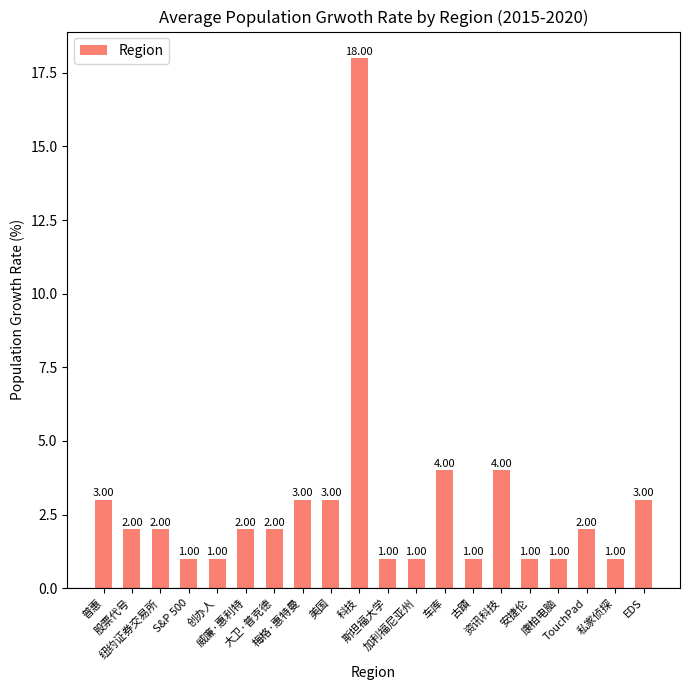

Reading left to right, transcribe all the data shown in this chart.

普惠=3	股票代号=2	纽约证券交易所=2	S&P 500=1	创办人=1	威廉·惠利特=2	大卫·普克德=2	梅格·惠特曼=3	美国=3	科技=18	斯坦福大学=1	加利福尼亚州=1	车库=4	古蹟=1	资讯科技=4	安捷伦=1	康柏电脑=1	TouchPad=2	私家侦探=1	EDS=3